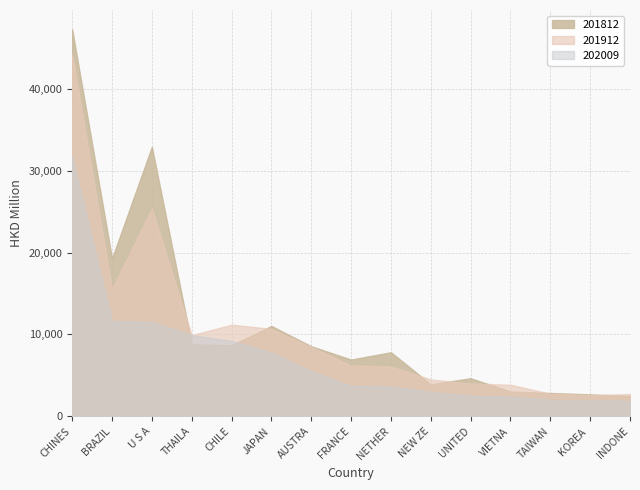

List the series in order of their overall mean, highest first.

201812, 201912, 202009